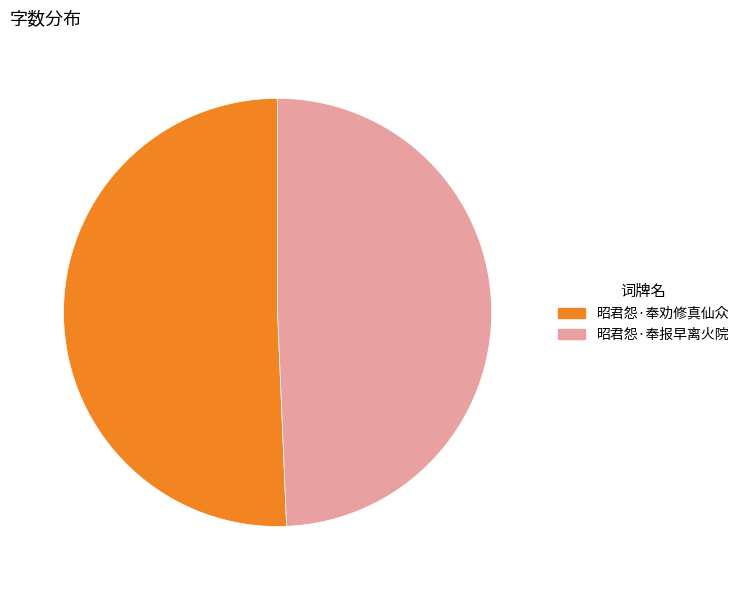

Rank the categories by value from highest to lowest.

昭君怨·奉劝修真仙众, 昭君怨·奉报早离火院